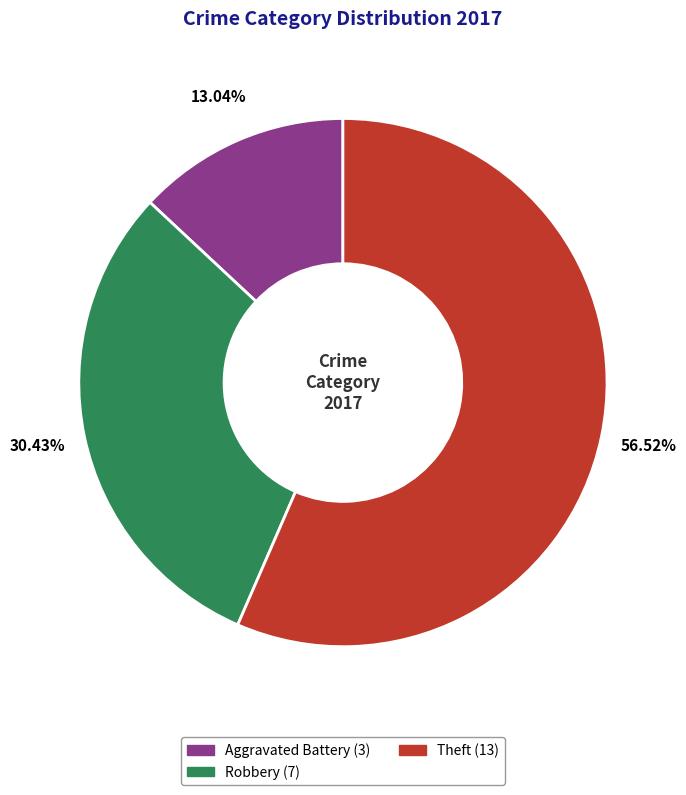

Does any single category account for the majority?

Yes